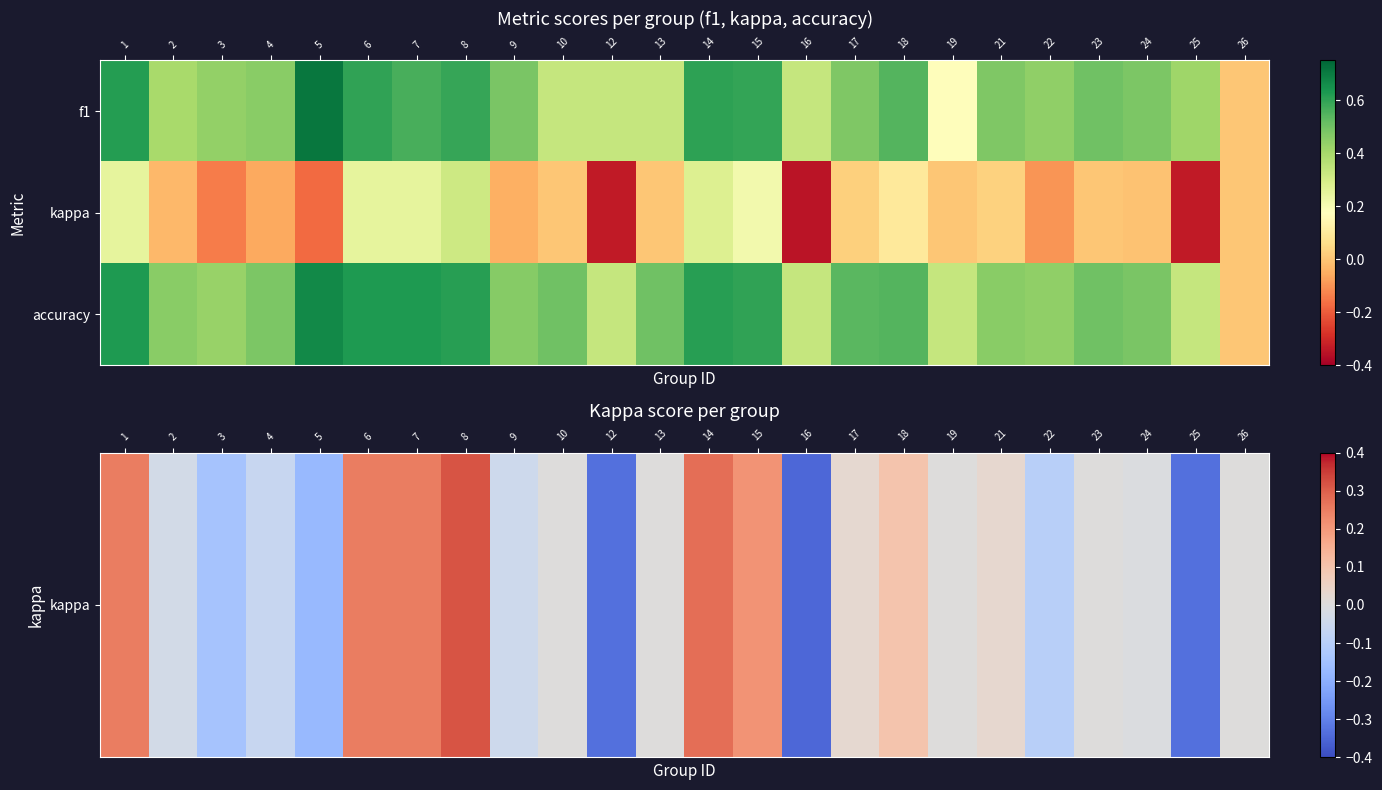

How many categories are shown in the chart?

24